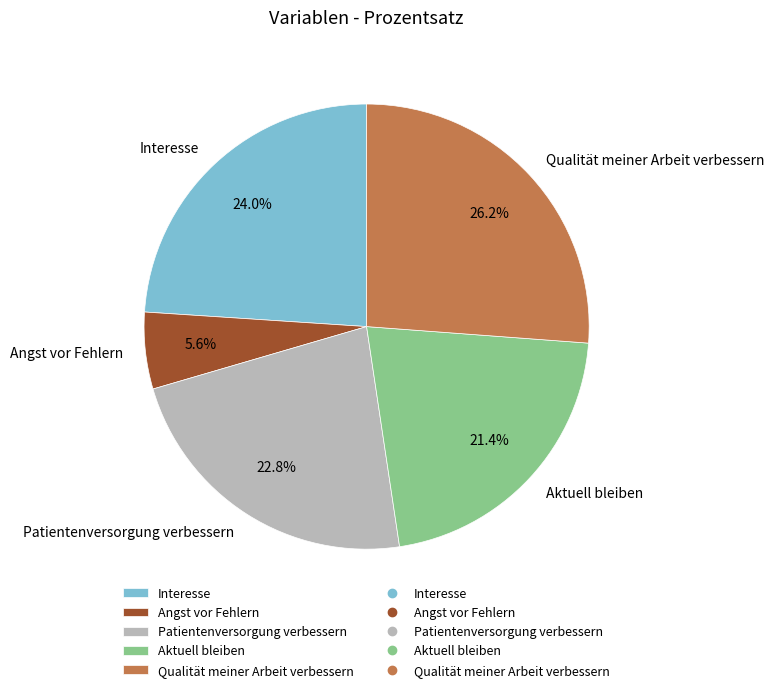

The Patientenversorgung verbessern slice represents 23% of the pie. True or false?

True